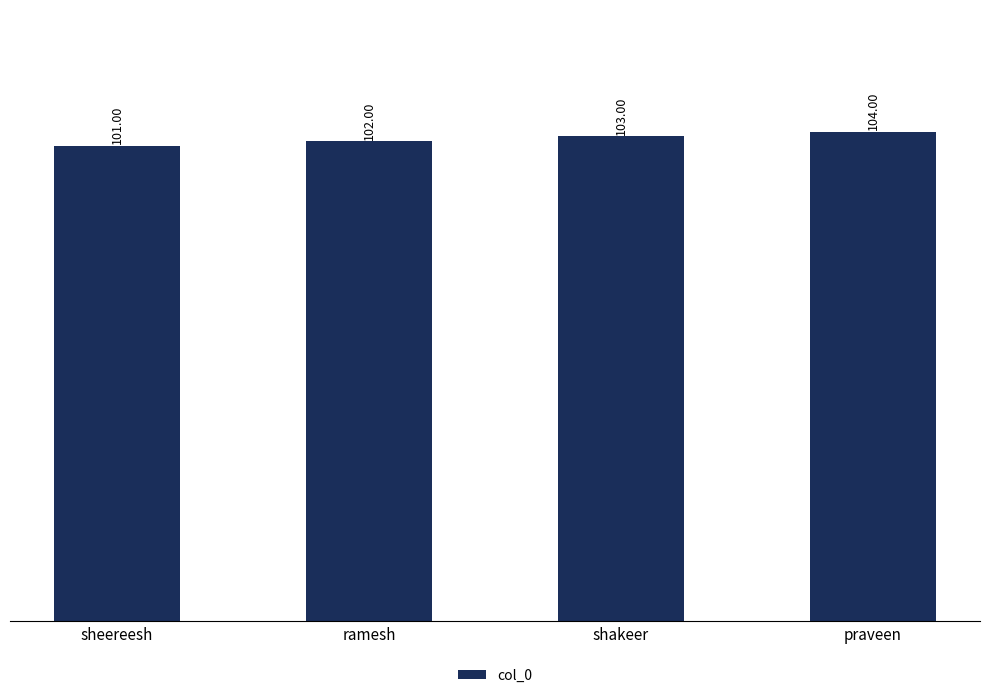

List the labels in order of value, largest first.

praveen, shakeer, ramesh, sheereesh